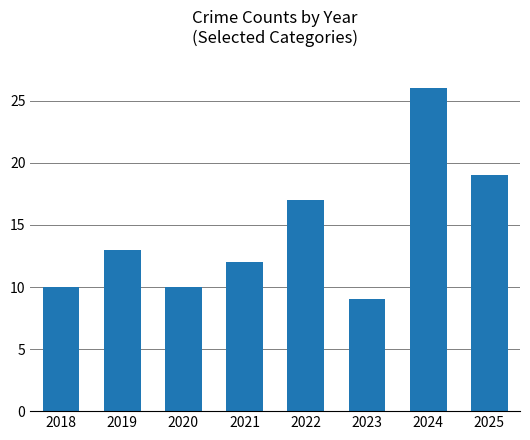

What is the sum of all values?

116